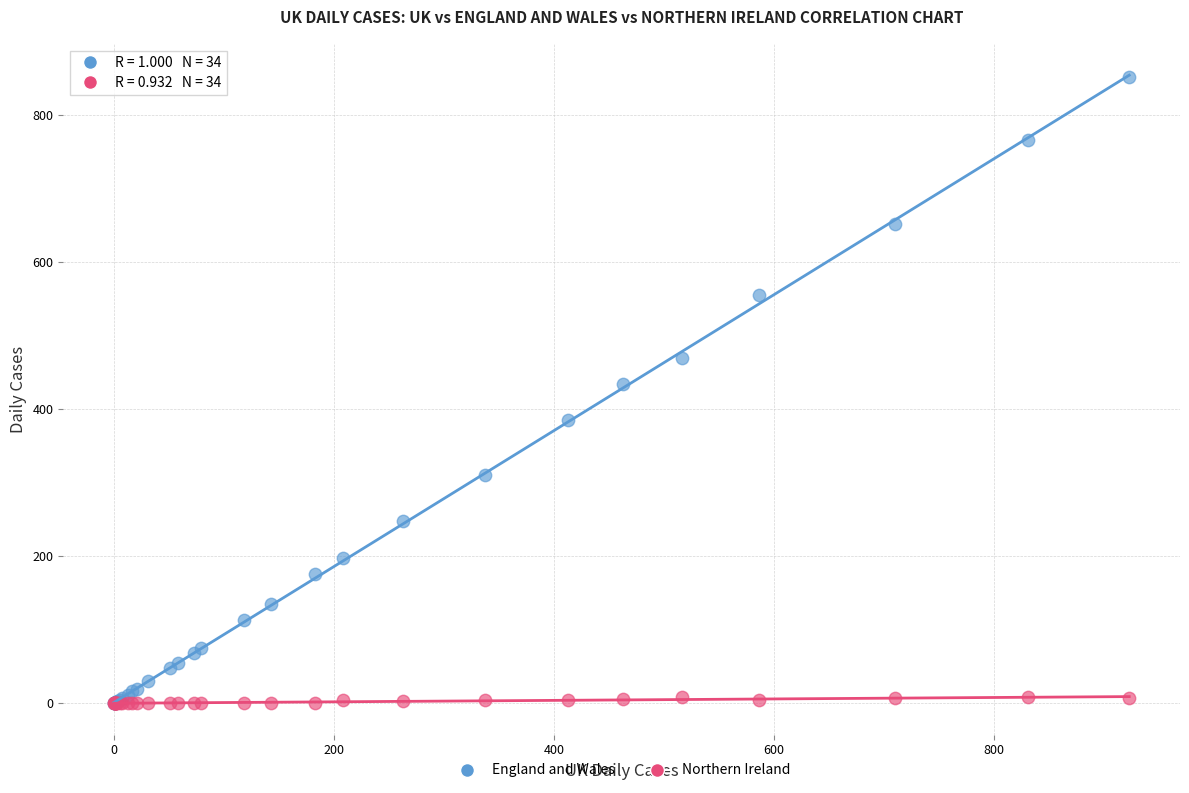

What are all the series names shown in the legend?

England and Wales, Northern Ireland